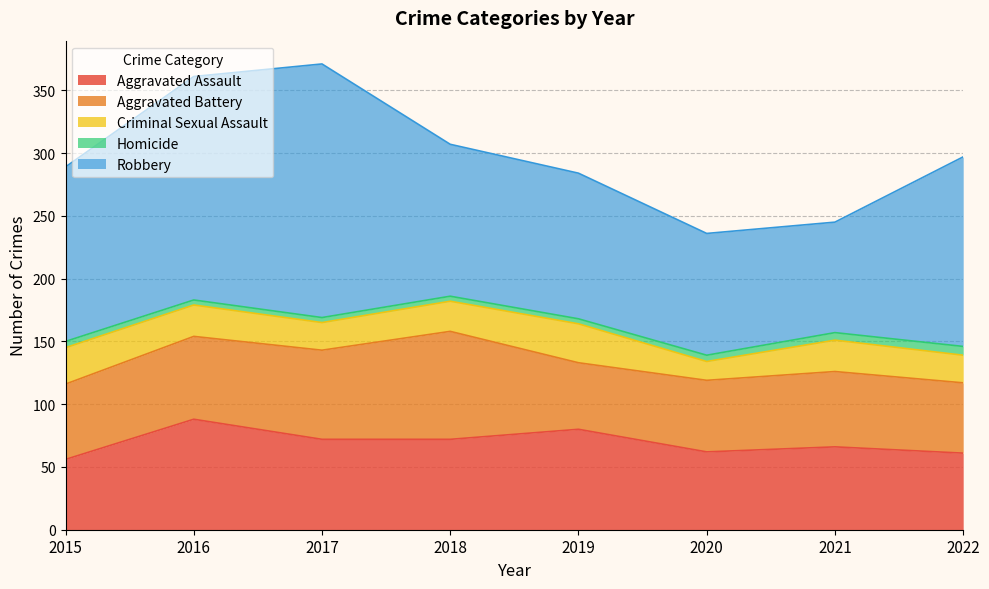

What is the total value across all series at 2019?

284